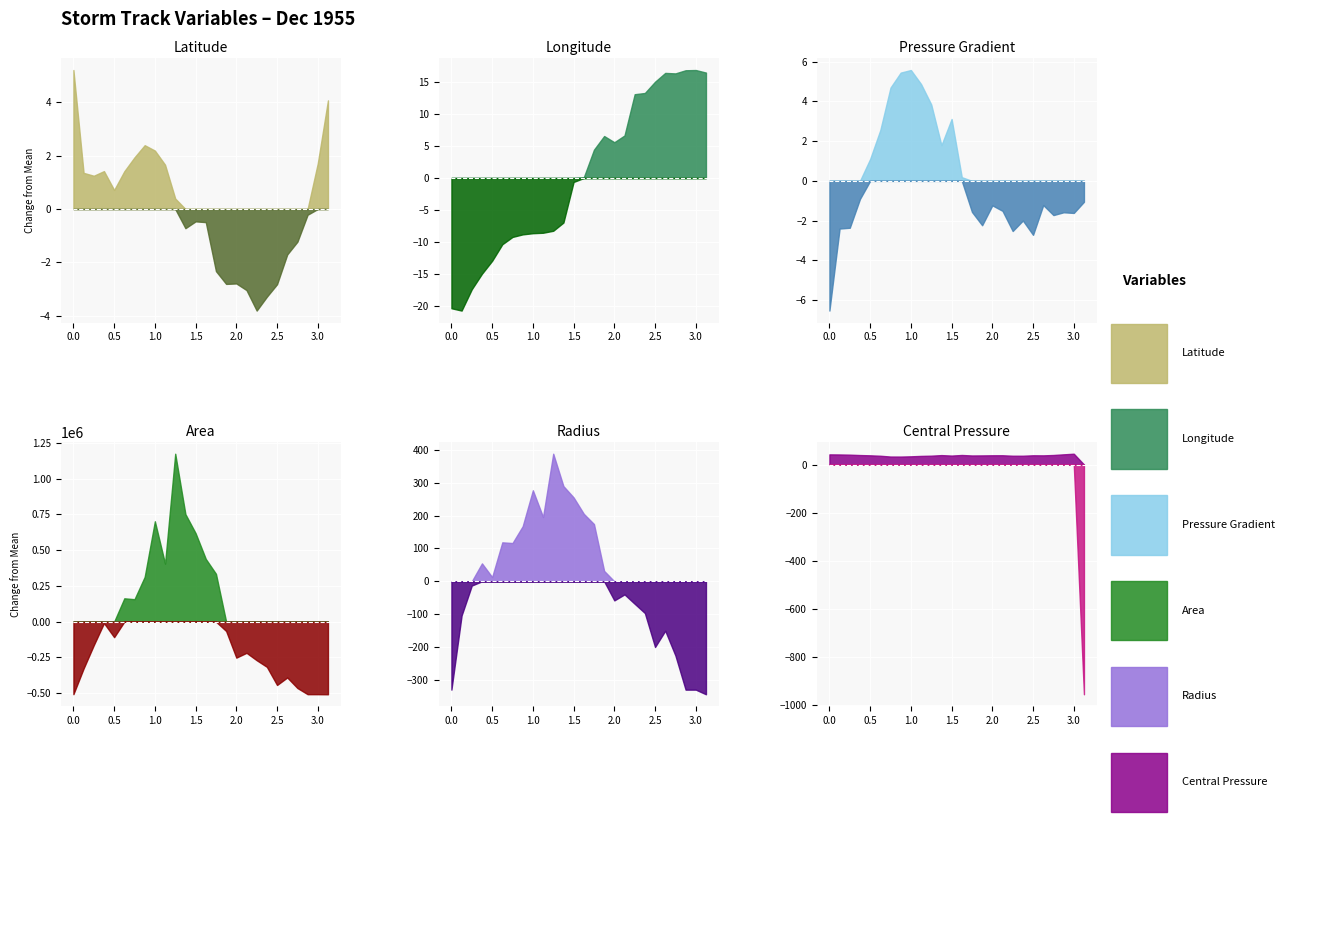

What are all the series names shown in the legend?

lat, lon, p_grad, area, radius, p_cent